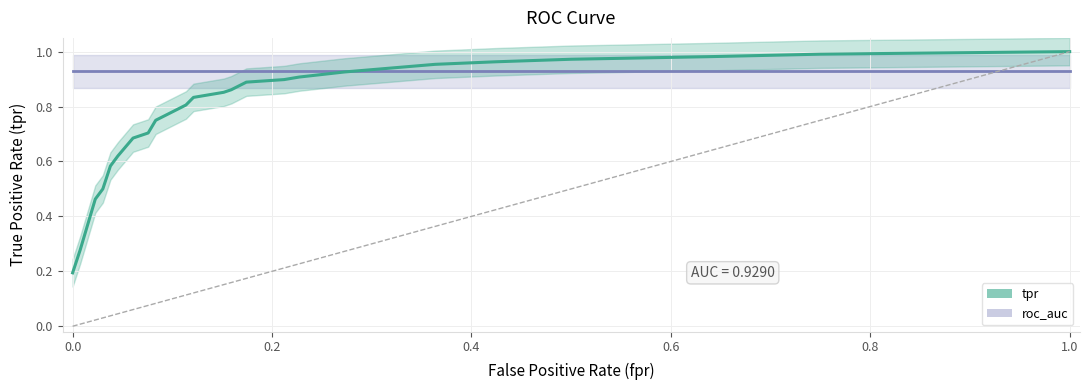

The tpr series shows 0.2 at 0.0. True or false?

True